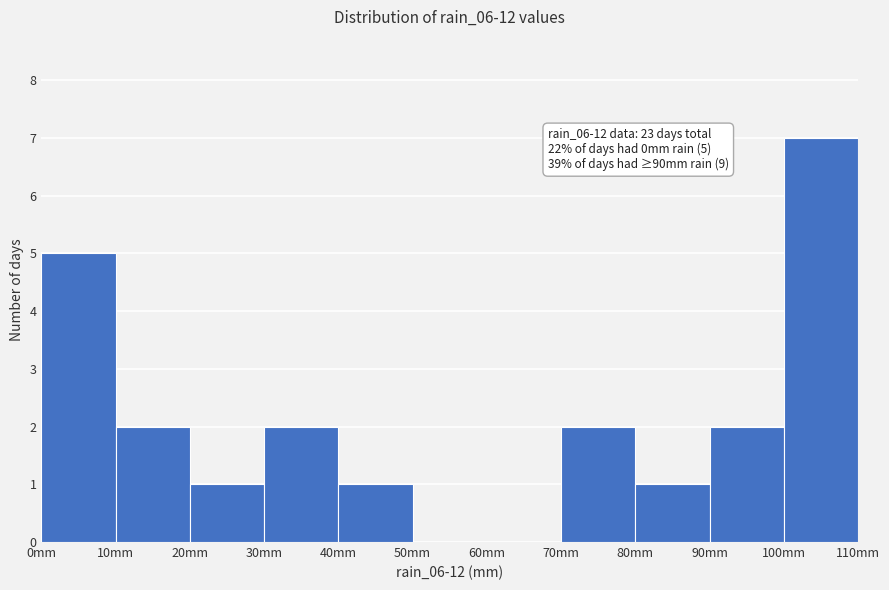

Over which range of the x-axis is the bar tallest?

100 to 110